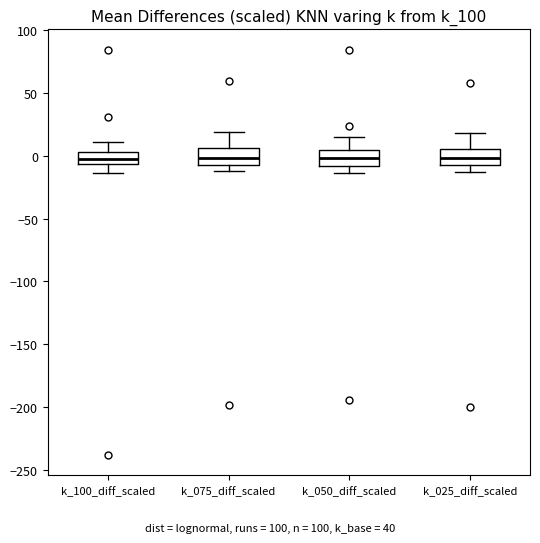

Where is the lower edge of the box for k_025_diff_scaled on the y-axis? The values are not printed on the chart, so give them approximately, as read against the axis.

-5